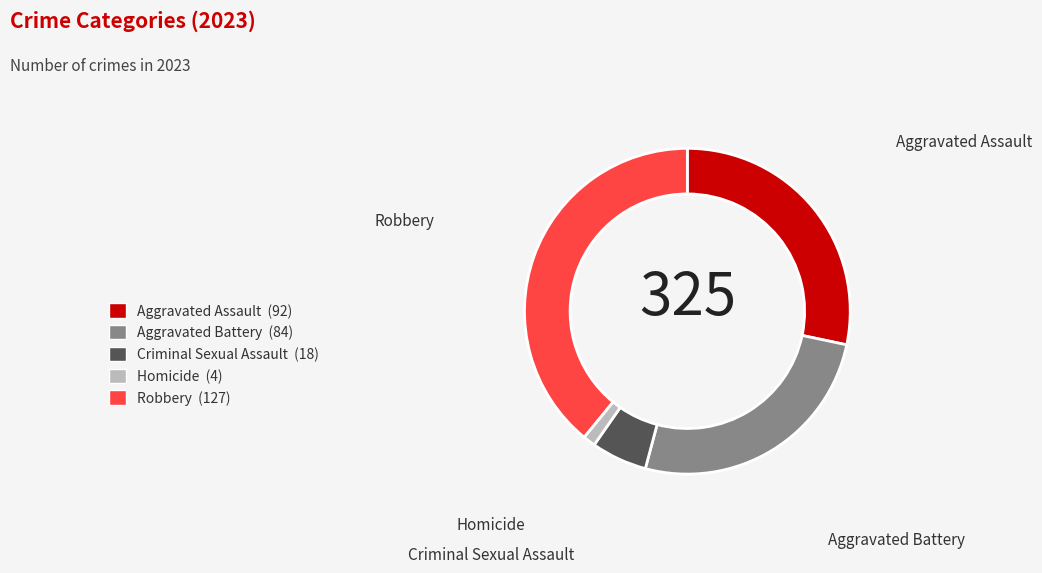

Is the sum of Robbery and Aggravated Assault greater than half?

Yes